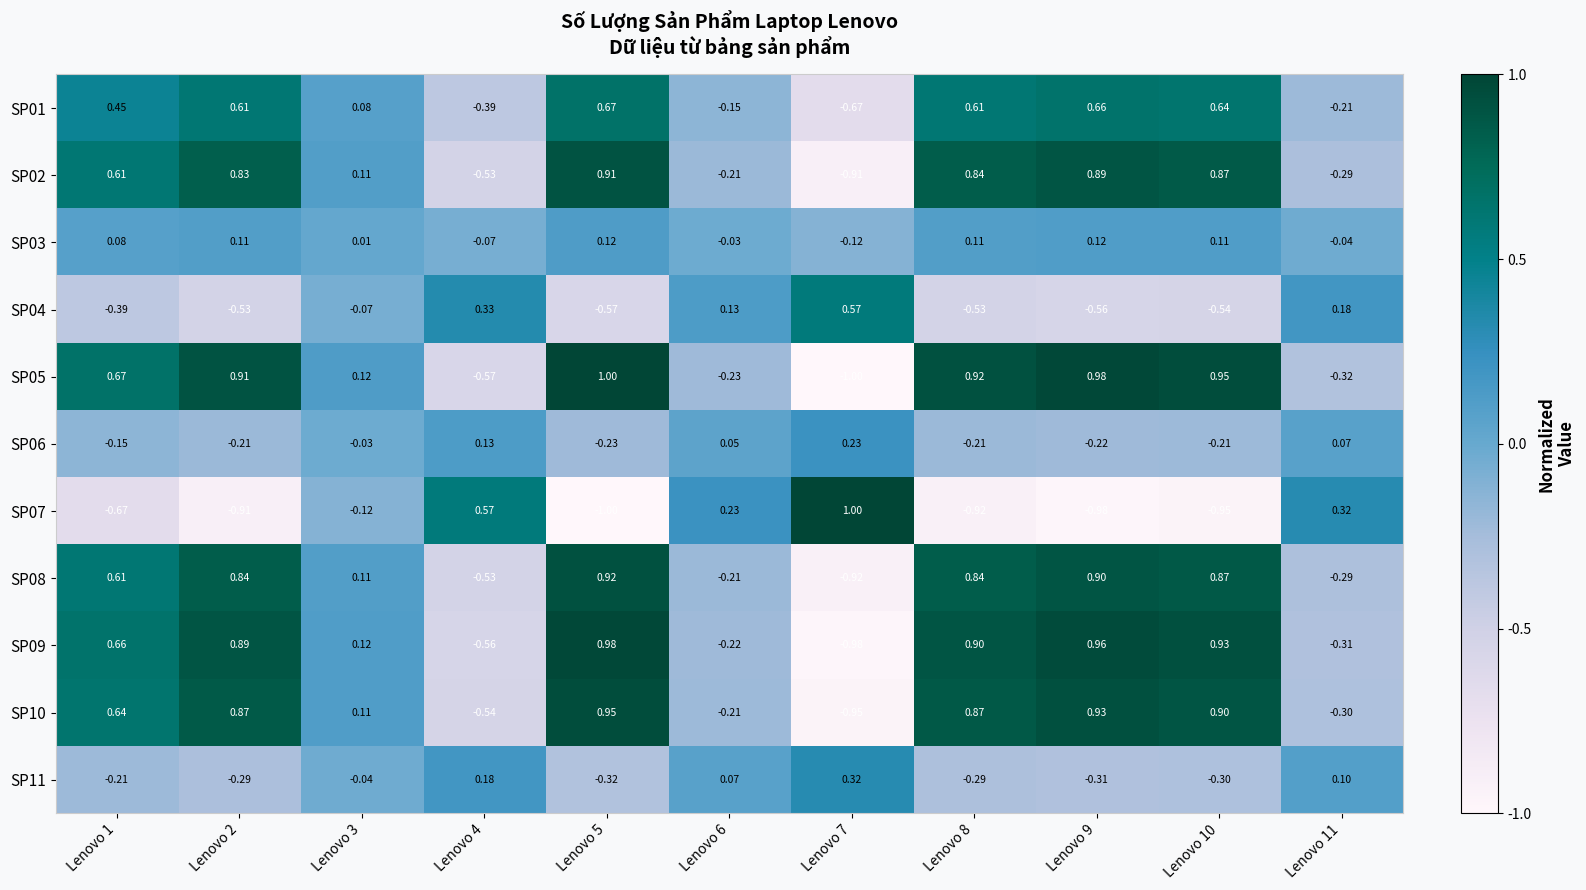

What is the spread (max minus min) of values at Lenovo 3?

0.2